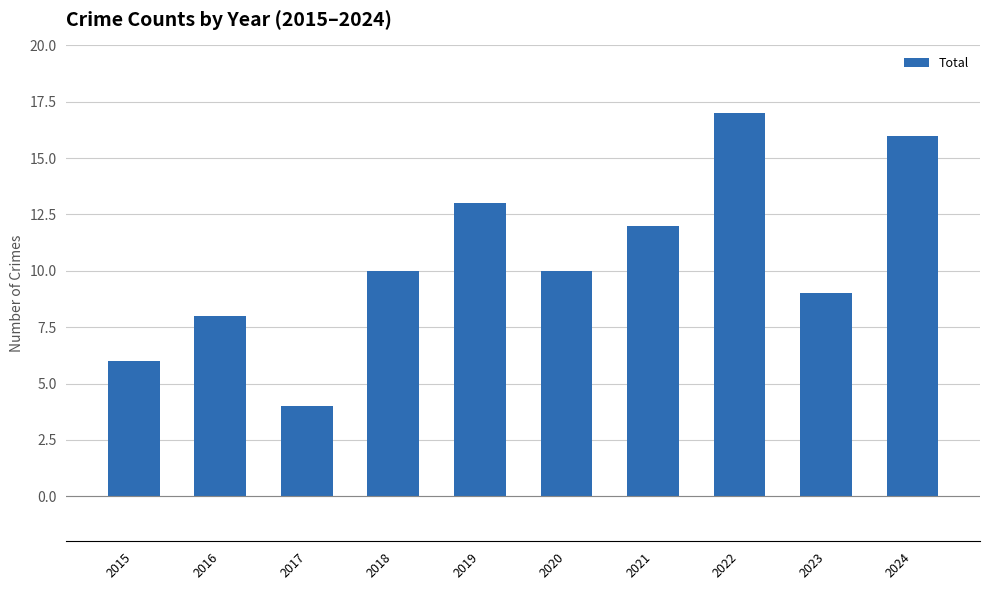

How many bars are there in total?

10